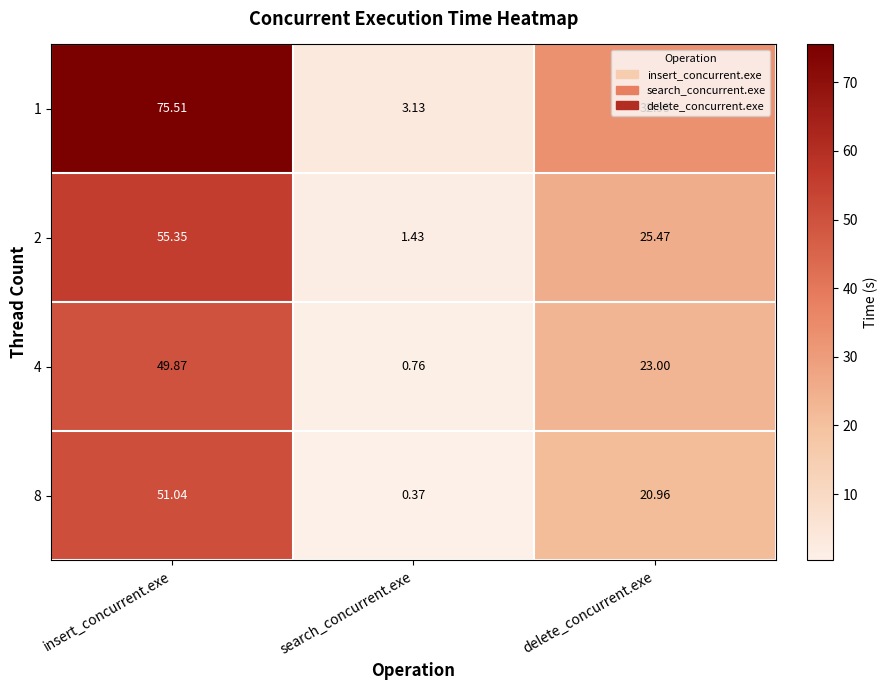

List the labels in order of 4 value, largest first.

insert_concurrent.exe, delete_concurrent.exe, search_concurrent.exe